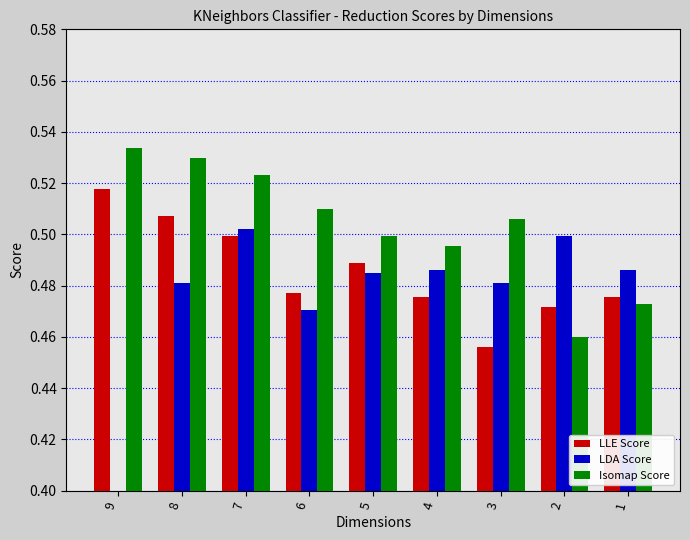

The Isomap Score series shows 0.3 at 5. True or false?

False